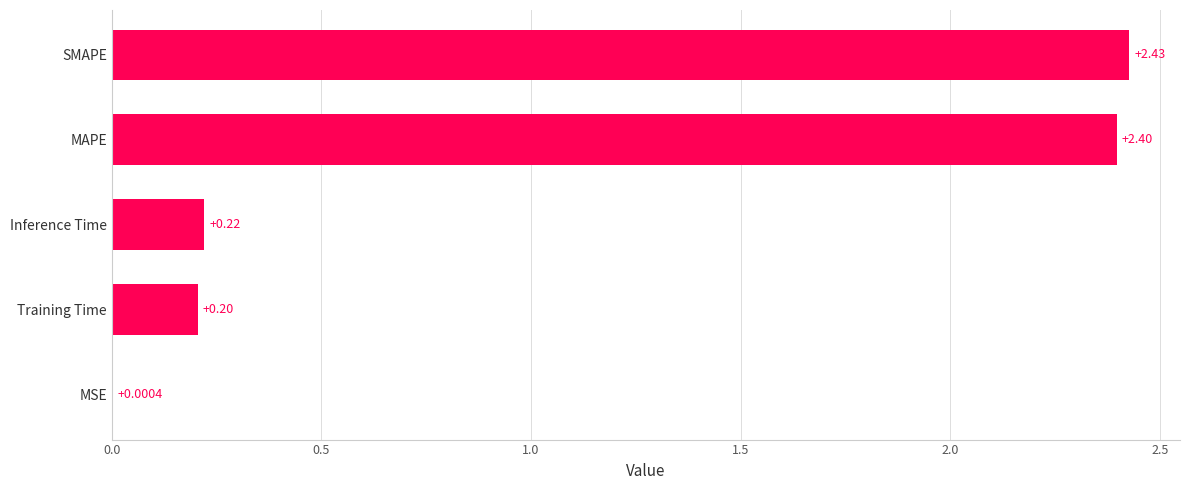

Which label corresponds to the largest value in the chart?

SMAPE